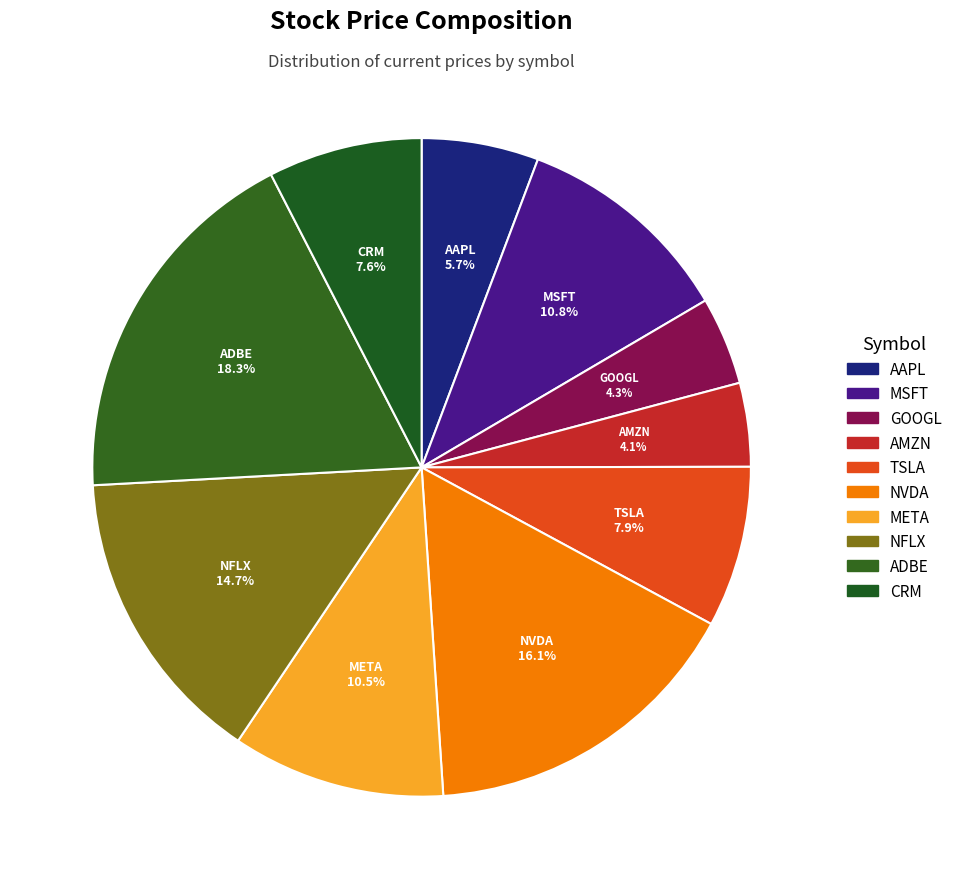

What is the total percentage of TSLA and ADBE?

26.2%